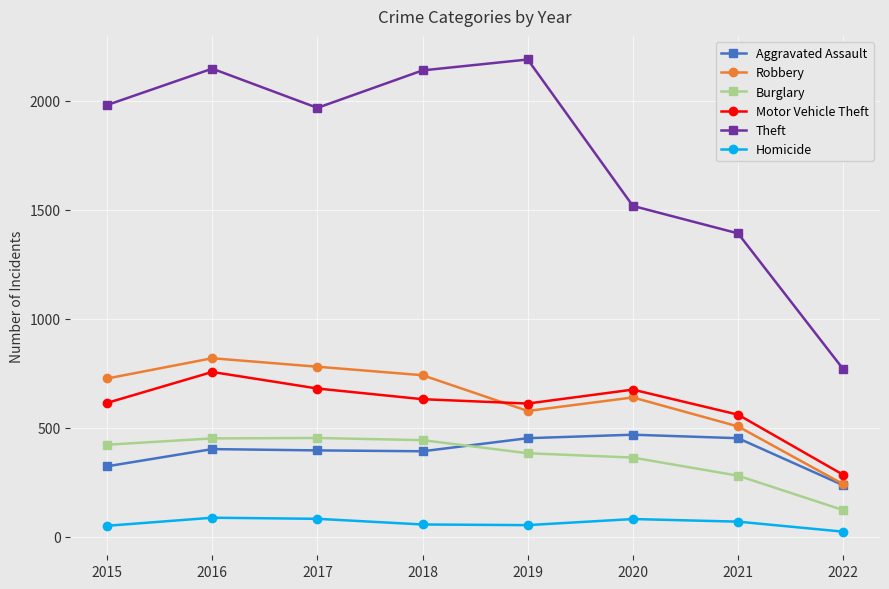

What is the greatest value displayed?

2190